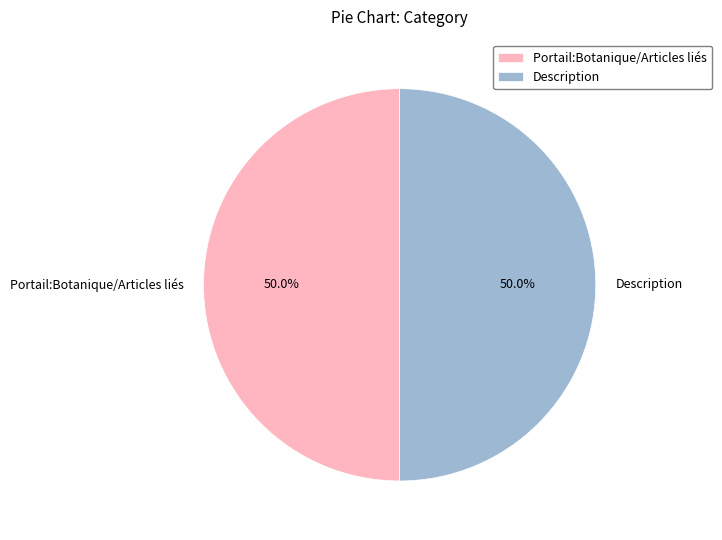

What percentage is the Description slice, to the nearest percent?

50%